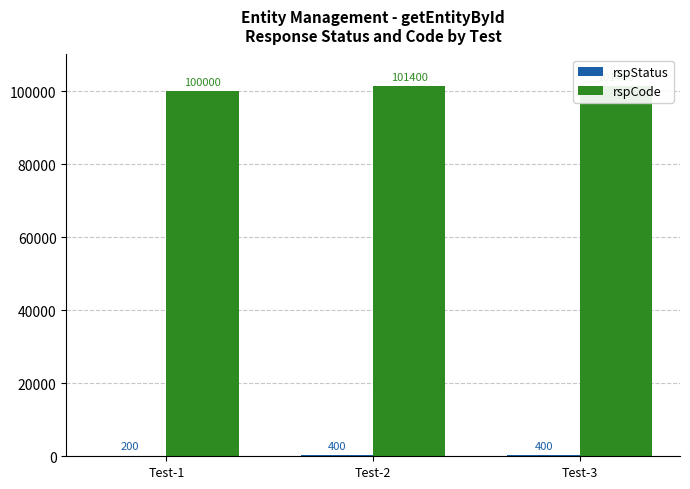

At which label does rspStatus reach its minimum?

Test-1